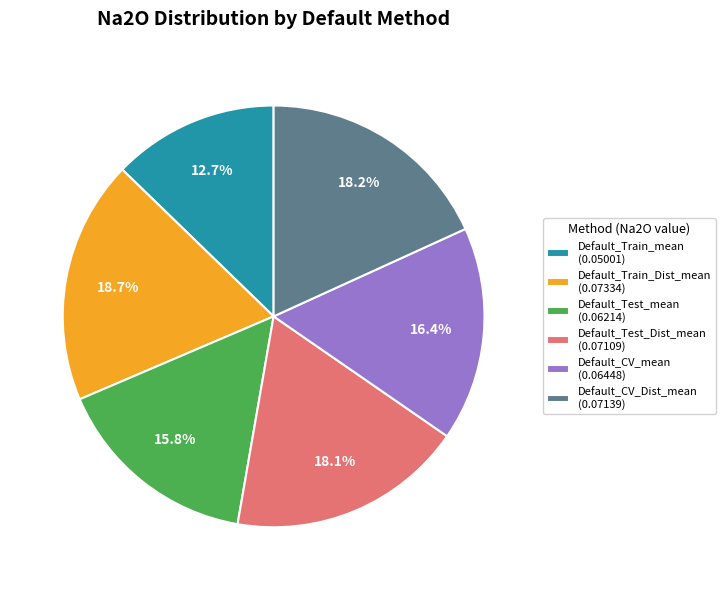

Count the number of slices in the pie.

6